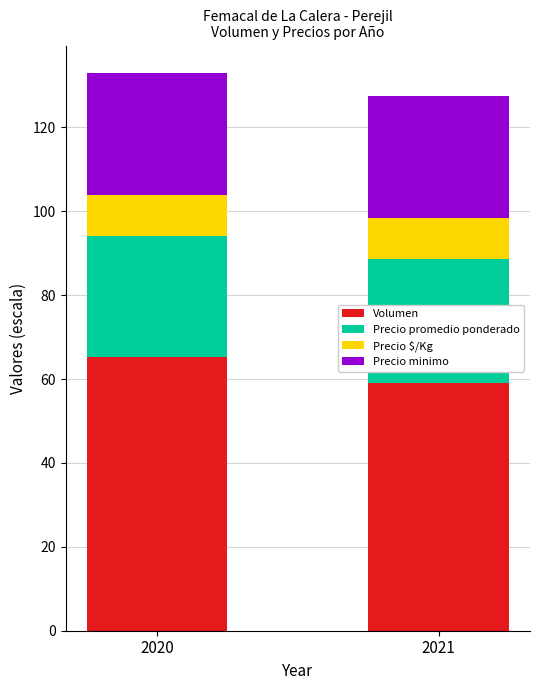

At which label does Volumen reach its peak?

2020